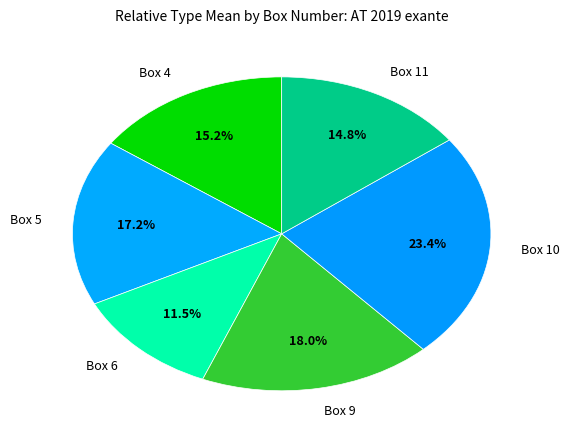

True or false: Box 11 accounts for 21% of the total.

False